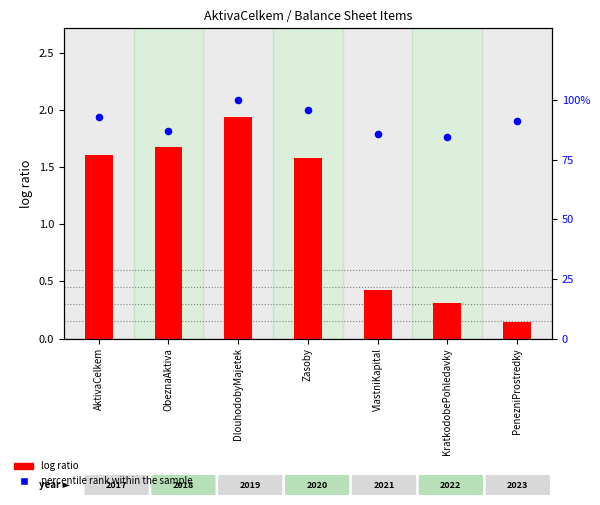

What is the change in value from AktivaCelkem to ObeznaAktiva?

-5.8